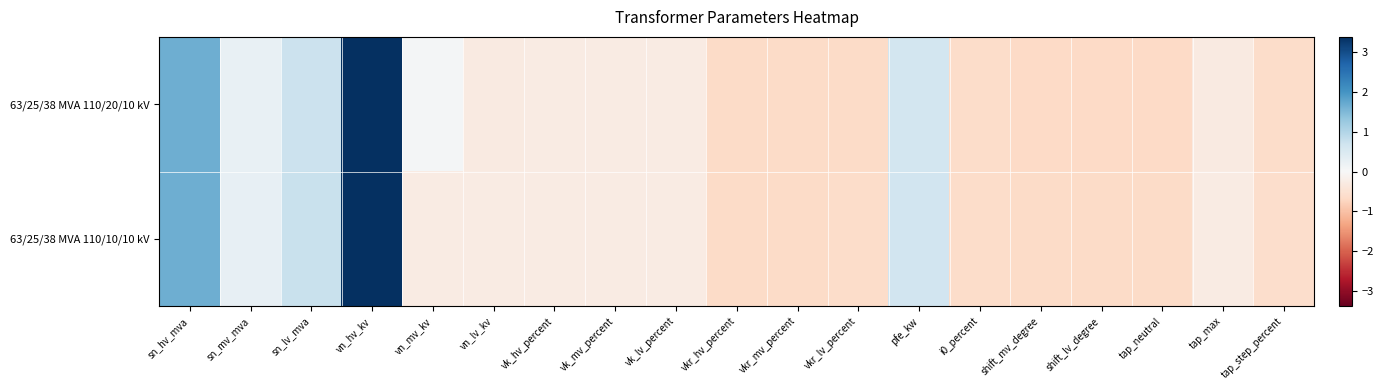

Reading left to right, transcribe all the data shown in this chart.

63/25/38 MVA 110/20/10 kV: sn_hv_mva=1.7	sn_mv_mva=0.3	sn_lv_mva=0.7	vn_hv_kv=3.4	vn_mv_kv=0.1	vn_lv_kv=-0.3	vk_hv_percent=-0.3	vk_mv_percent=-0.3	vk_lv_percent=-0.3	vkr_hv_percent=-0.7	vkr_mv_percent=-0.7	vkr_lv_percent=-0.7	pfe_kw=0.6	i0_percent=-0.6	shift_mv_degree=-0.7	shift_lv_degree=-0.7	tap_neutral=-0.7	tap_max=-0.3	tap_step_percent=-0.6
63/25/38 MVA 110/10/10 kV: sn_hv_mva=1.7	sn_mv_mva=0.3	sn_lv_mva=0.7	vn_hv_kv=3.4	vn_mv_kv=-0.3	vn_lv_kv=-0.3	vk_hv_percent=-0.3	vk_mv_percent=-0.3	vk_lv_percent=-0.3	vkr_hv_percent=-0.6	vkr_mv_percent=-0.6	vkr_lv_percent=-0.6	pfe_kw=0.6	i0_percent=-0.6	shift_mv_degree=-0.6	shift_lv_degree=-0.6	tap_neutral=-0.6	tap_max=-0.3	tap_step_percent=-0.6